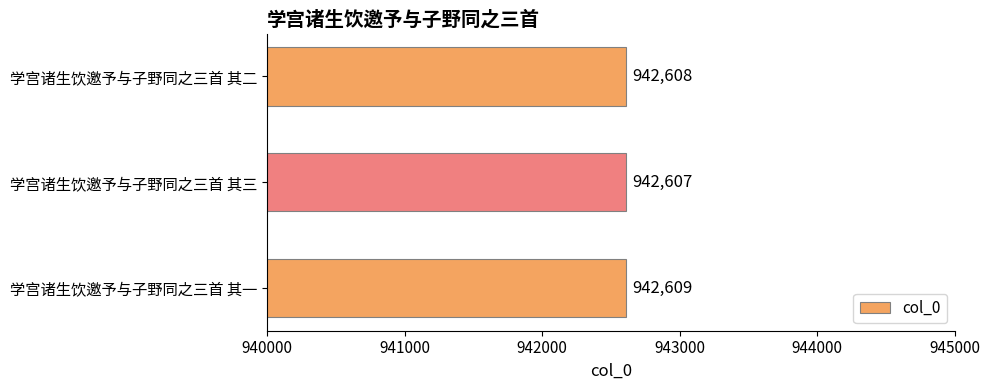

Reading bottom to top, extract all data points from this chart.

942609	942607	942608